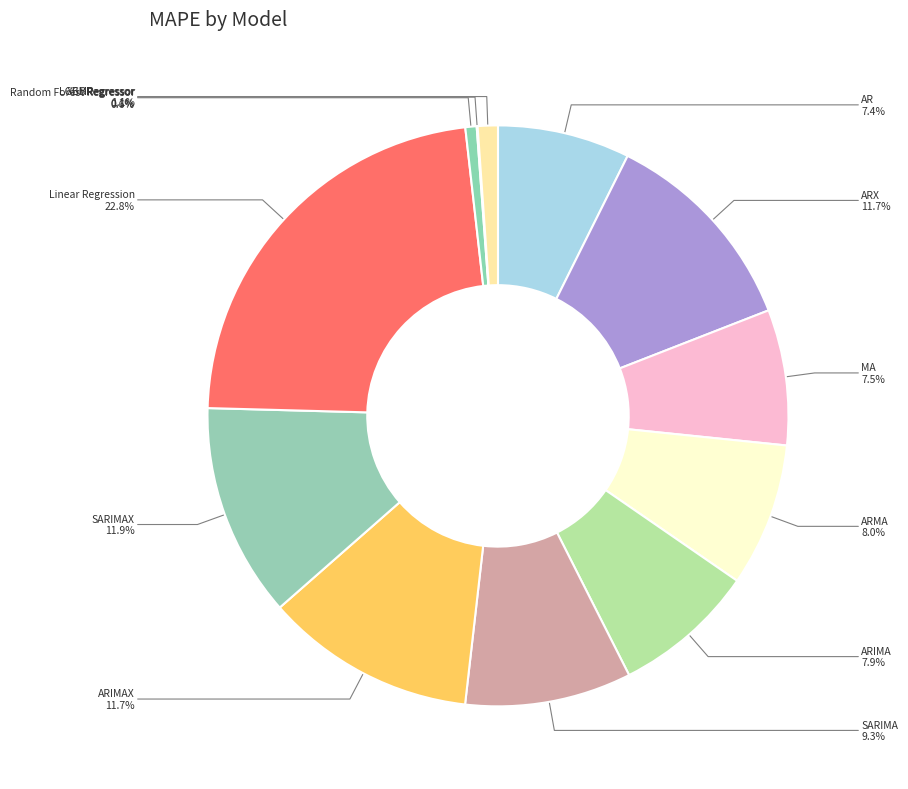

To the nearest percent, what portion does ARIMAX represent?

12%